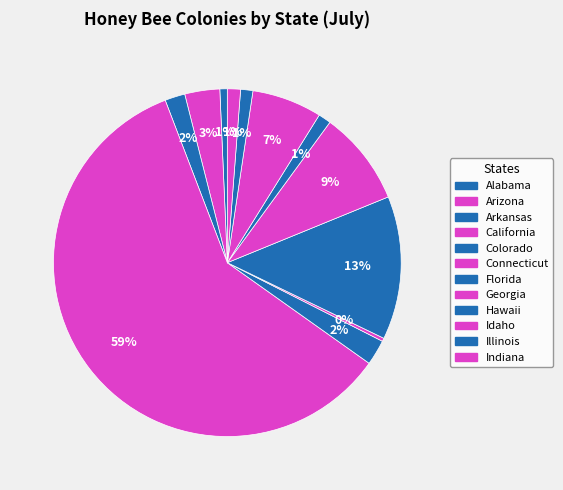

Count the number of slices in the pie.

12